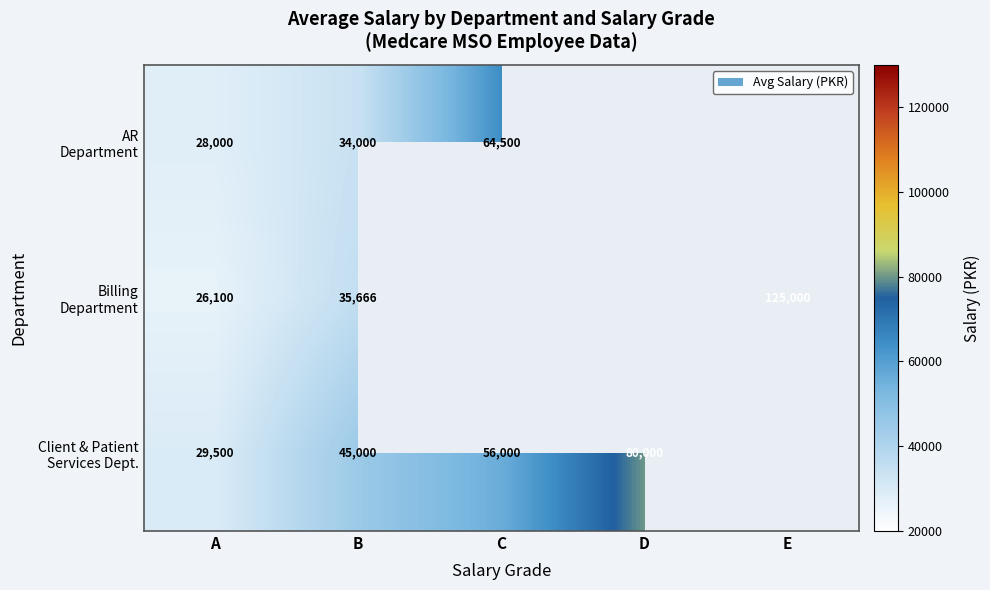

At which category does the chart reach its minimum across all series?

D